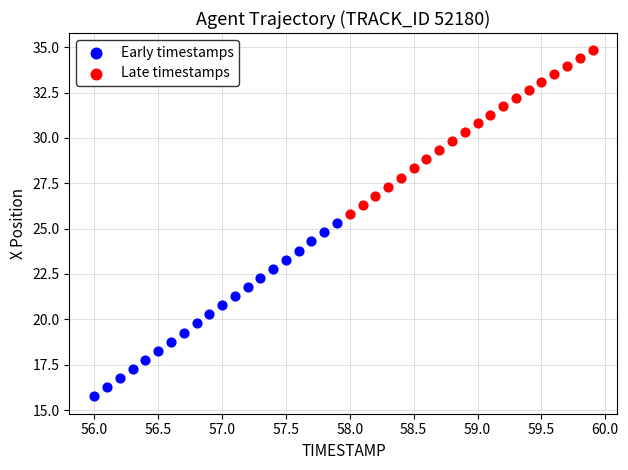

Which series reaches the minimum Y coordinate?

Early timestamps